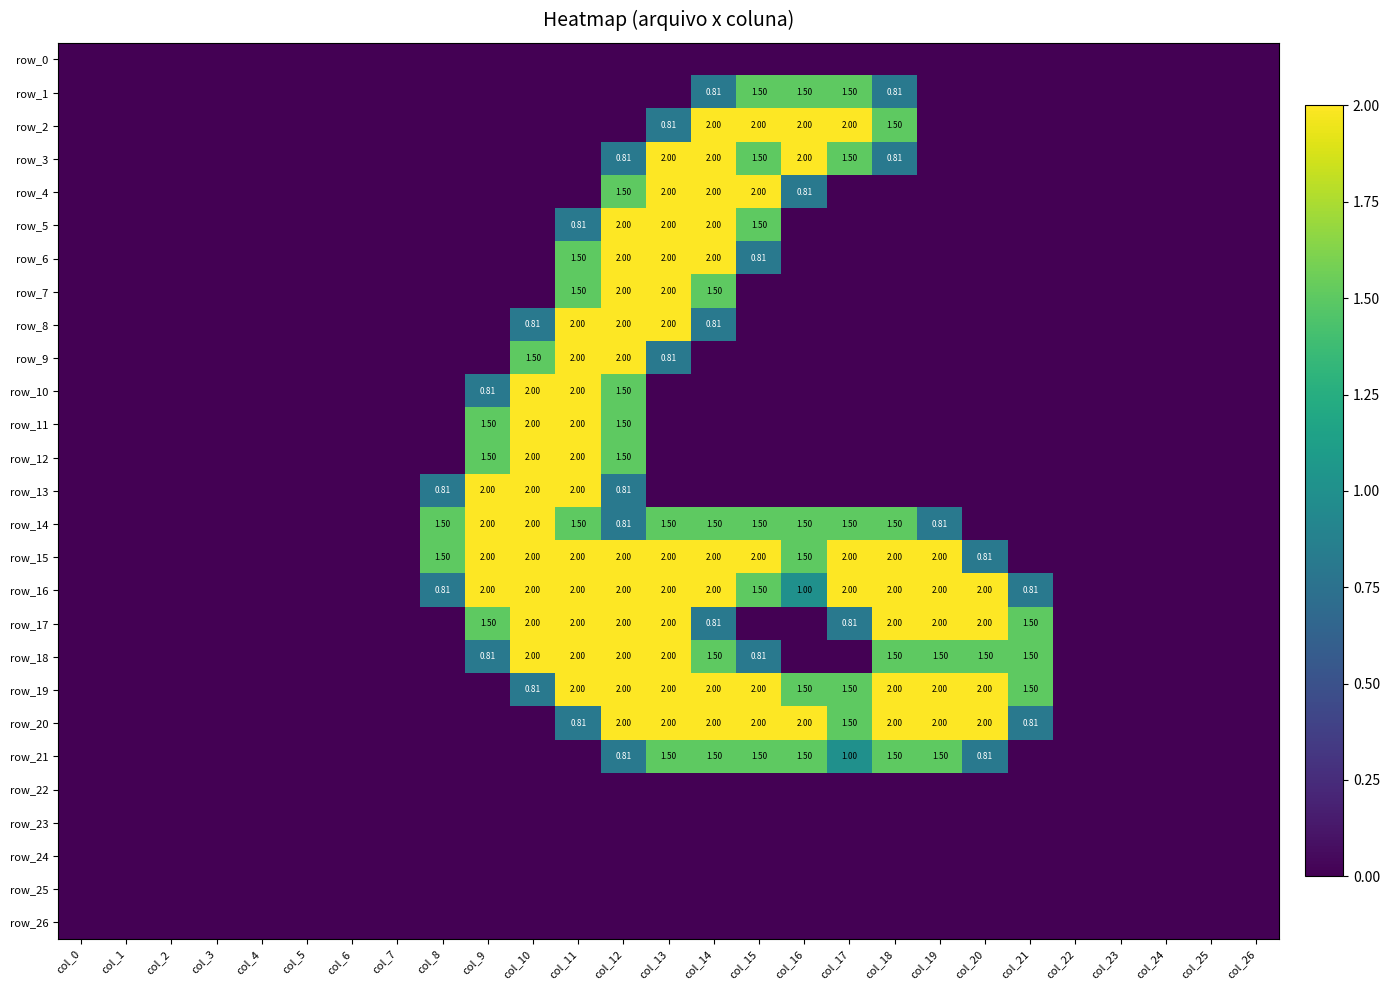

What is the sum of all row_13 values?

7.6